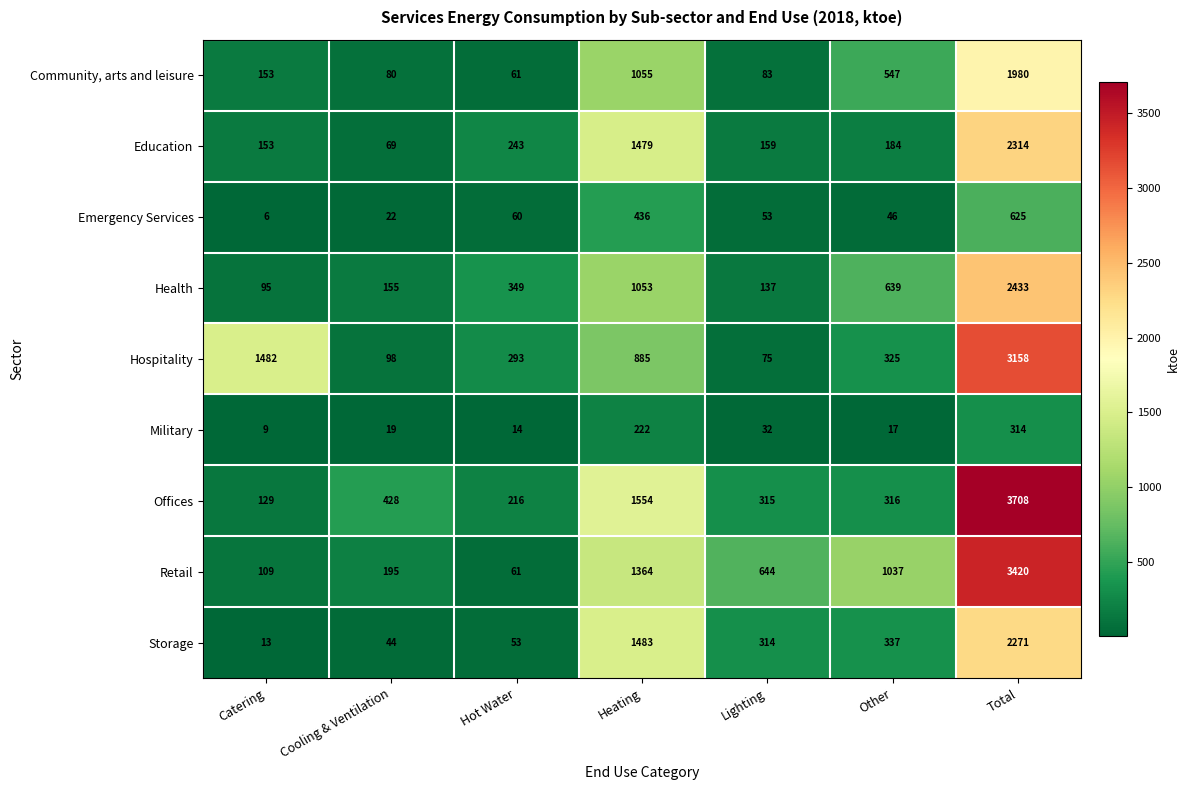

What is the maximum value shown in the chart?

3708